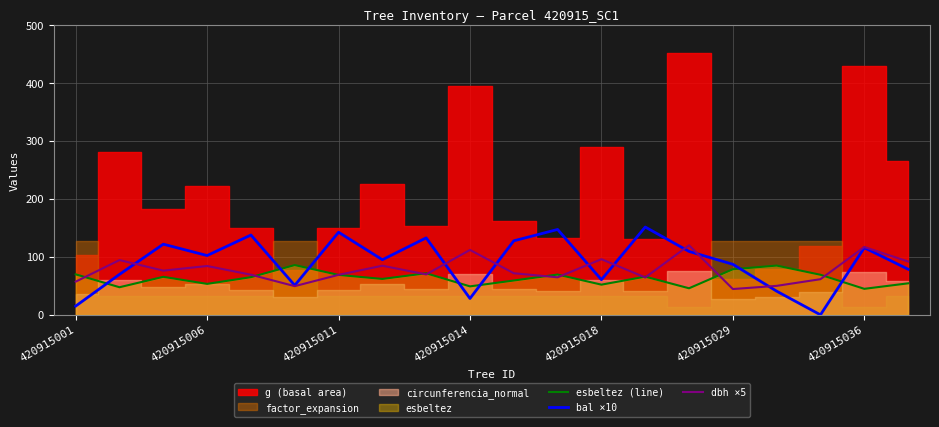

What is the spread (max minus min) of values at 7?

33.1